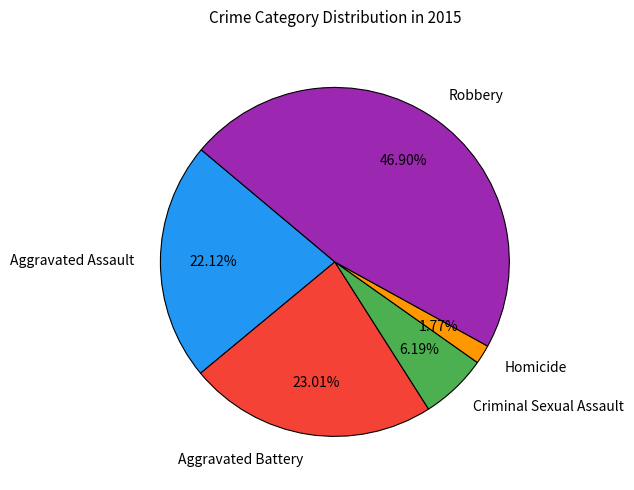

Between Homicide and Aggravated Assault, which is larger?

Aggravated Assault